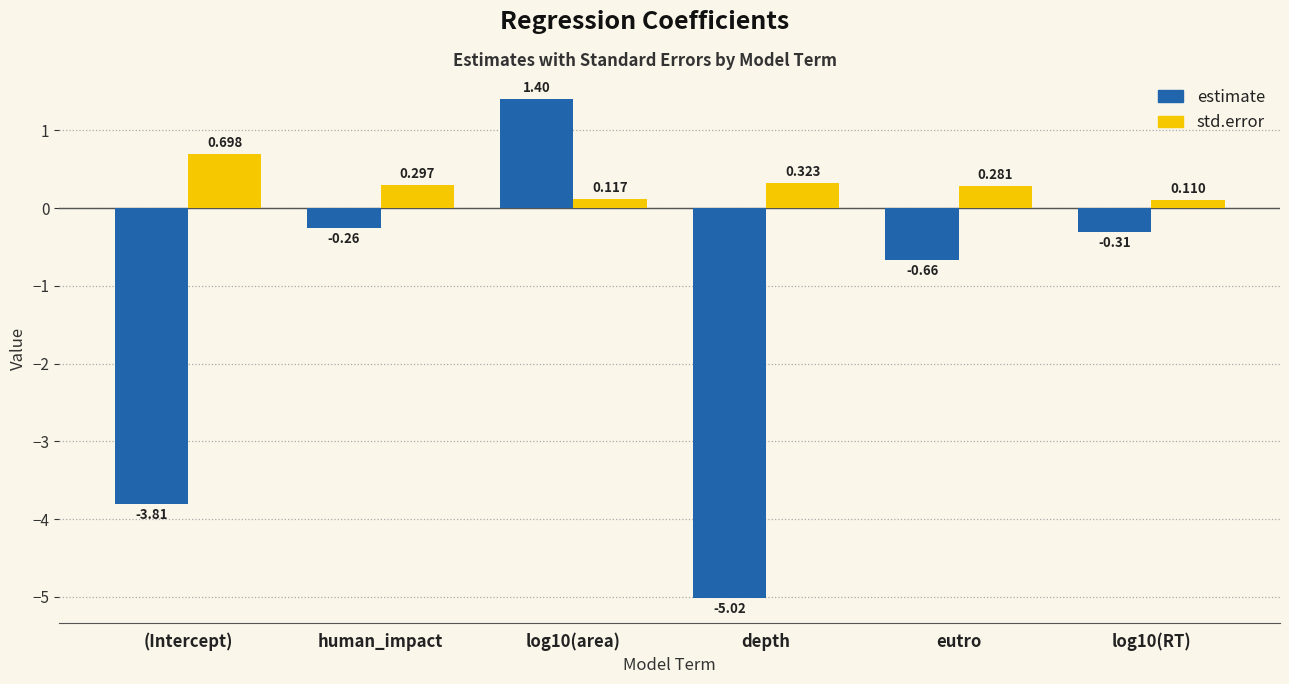

What is the difference between the std.error values at eutro and log10(RT)?

0.2